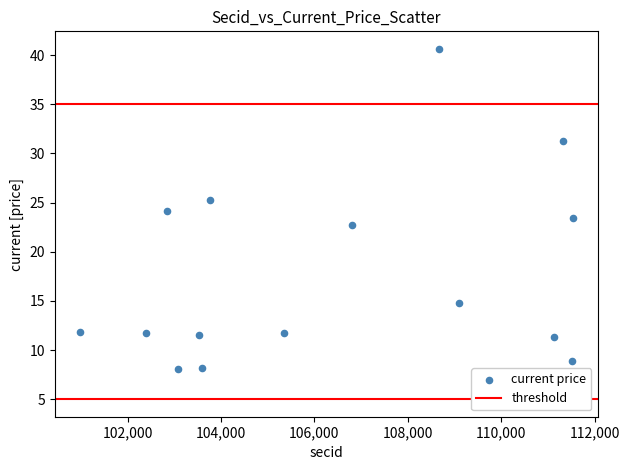

What is the range of X values (max minus min)?

10563.0